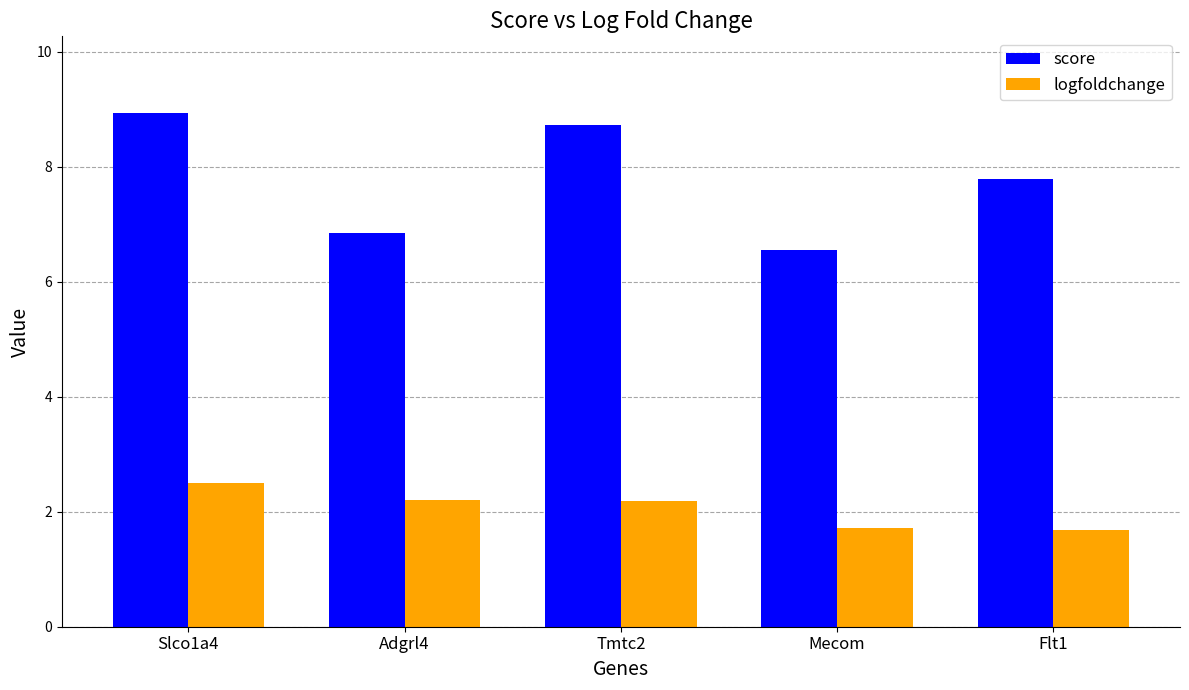

At which category is the sum across all series the highest?

Slco1a4